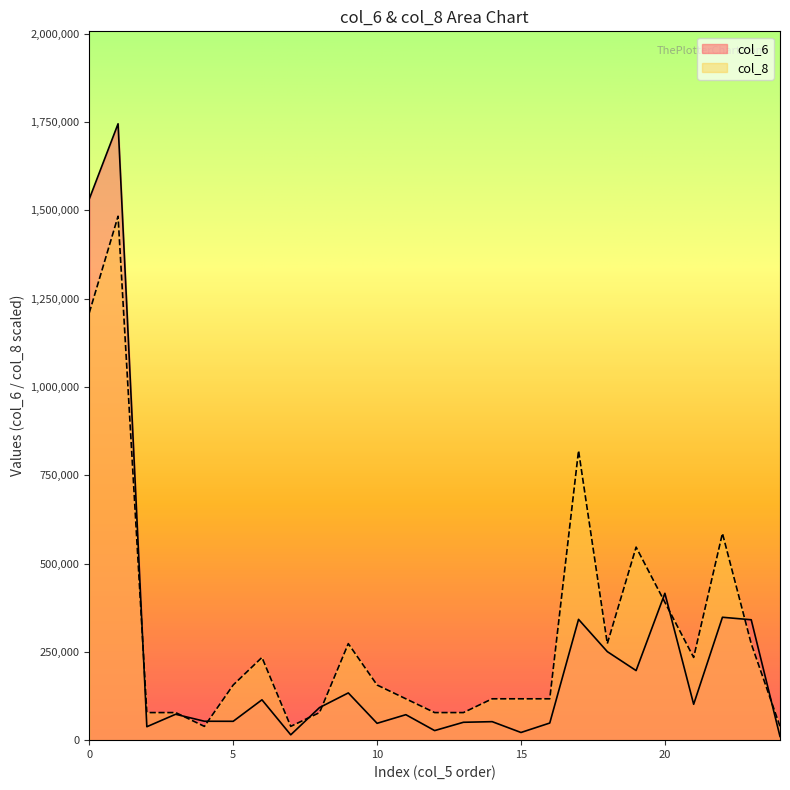

What is the greatest value displayed?

1745180.0